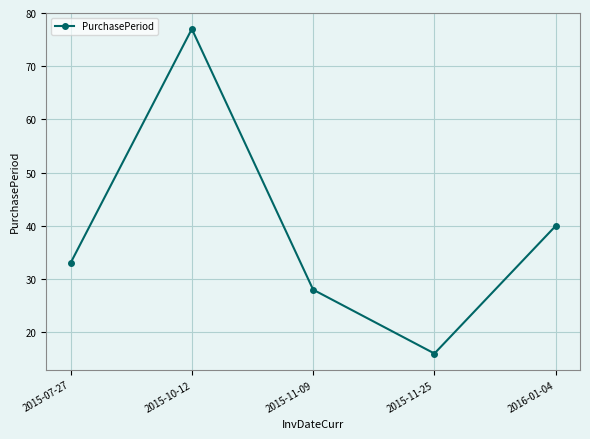

What is the maximum value shown in the chart?

77